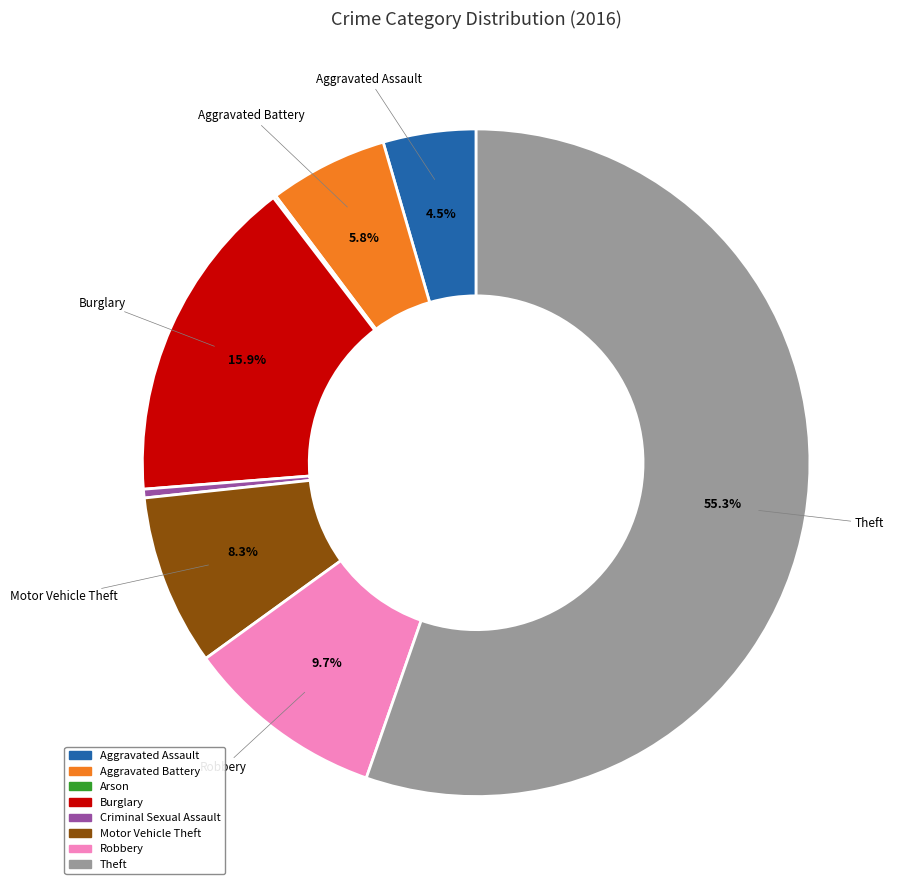

To the nearest percent, what is the difference between the largest and smallest slice percentages?

55%